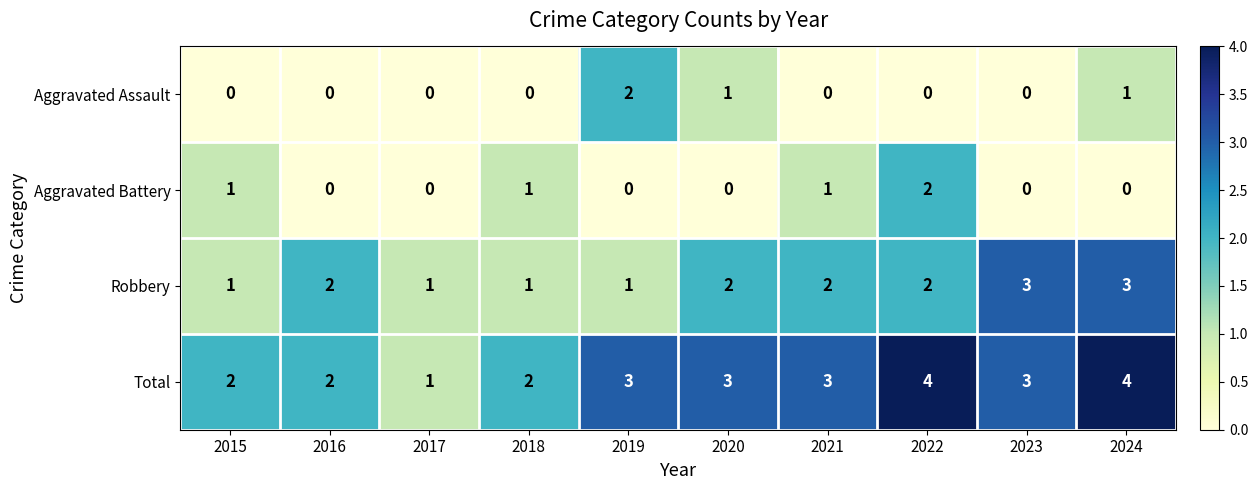

Which series has the largest total across all categories?

Total